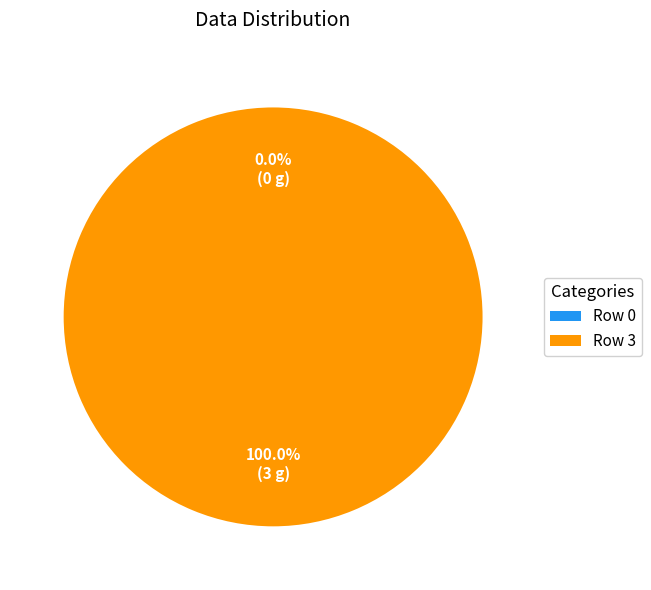

The Row 0 slice represents 0% of the pie. True or false?

True